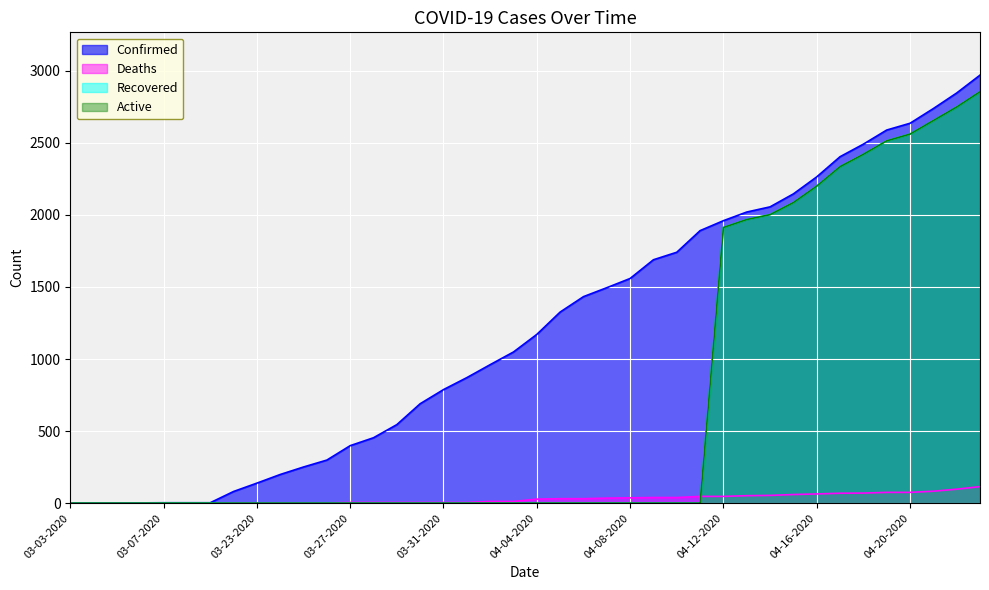

Which has a higher value, 03-25-2020 or 04-08-2020?

04-08-2020